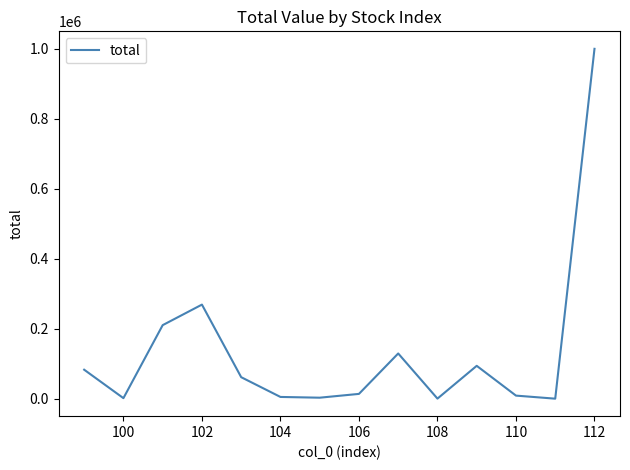

What is the difference between the maximum and minimum values?

999480